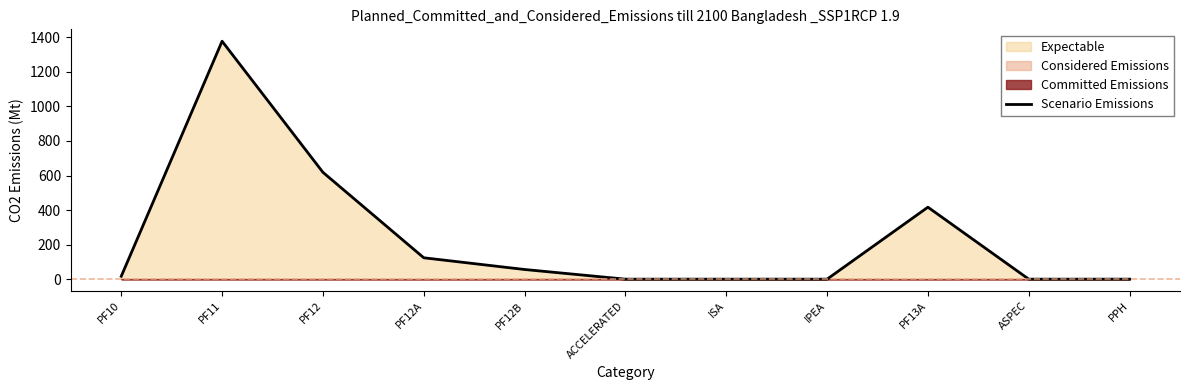

What is the value of the 4th point from the left?

123.8